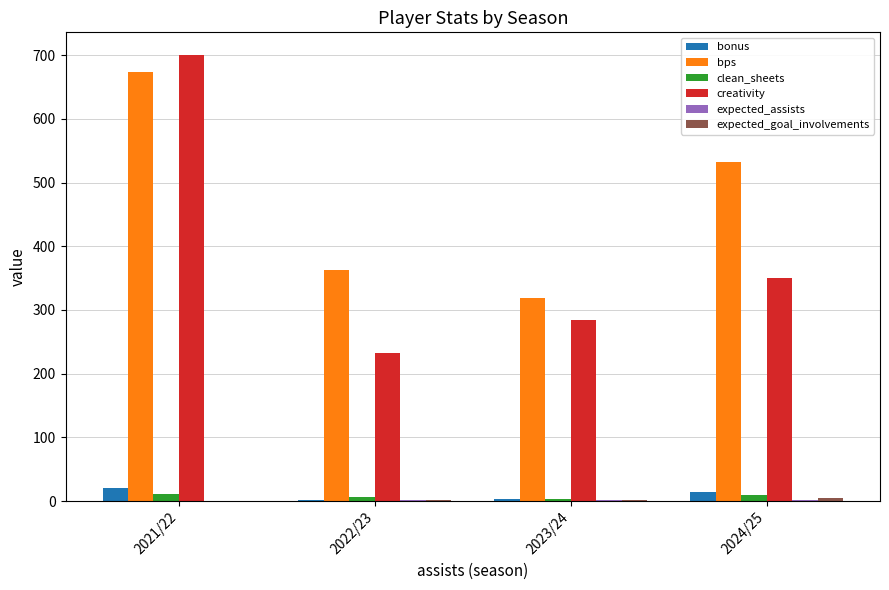

Which series changed the most between 2023/24 and 2024/25?

bps